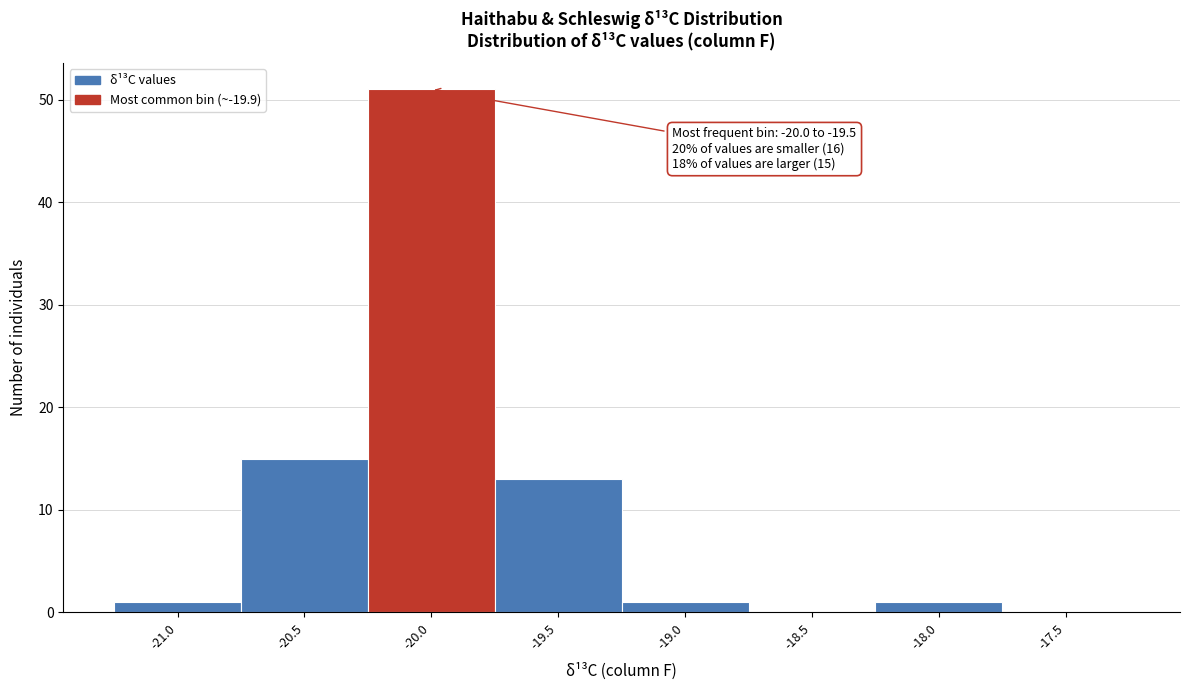

Reading right to left, extract all data points from this chart.

-17.5=0	-18.0=1	-18.5=0	-19.0=1	-19.5=13	-20.0=51	-20.5=15	-21.0=1